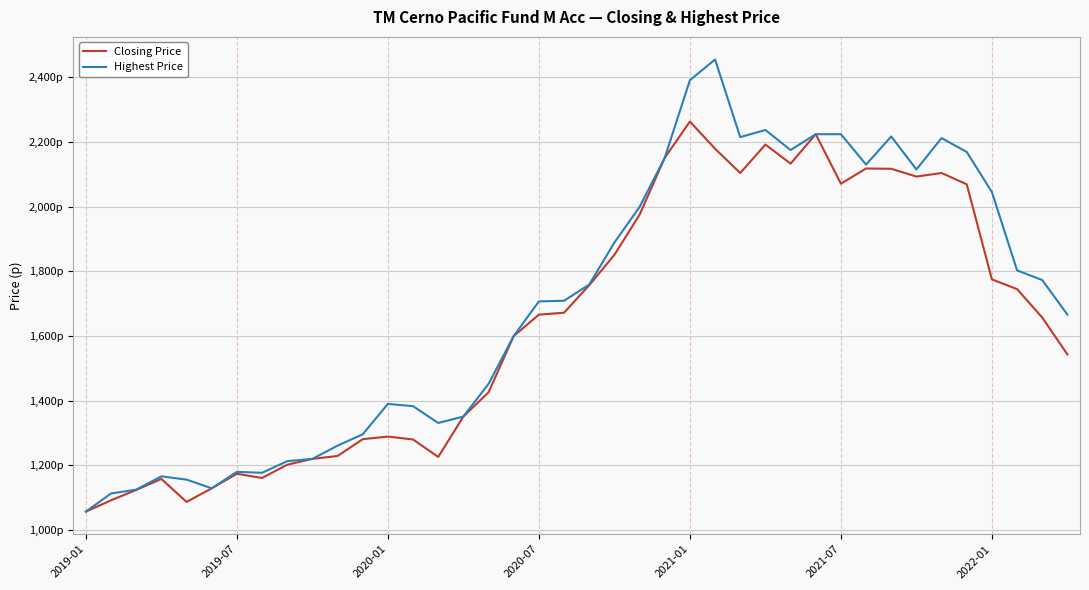

Does the chart display data point markers on the line(s)?

No